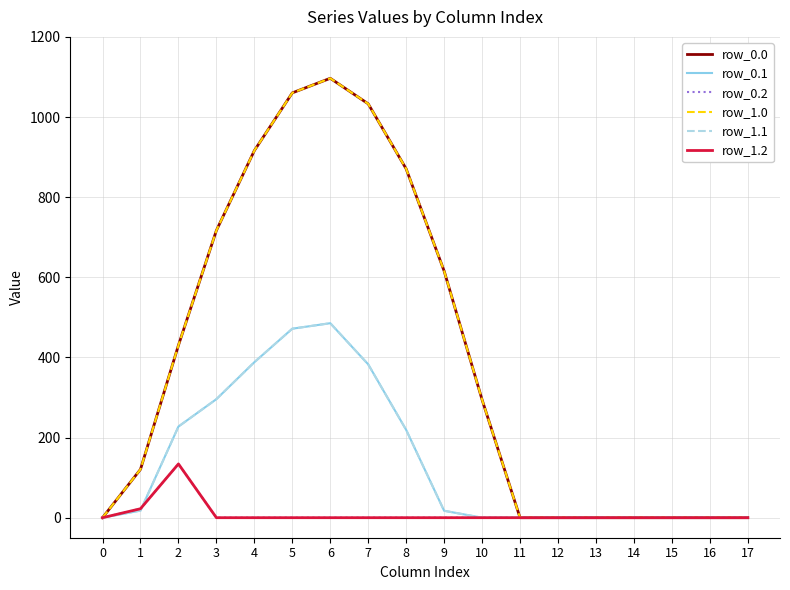

Does the chart have visible grid lines?

Yes